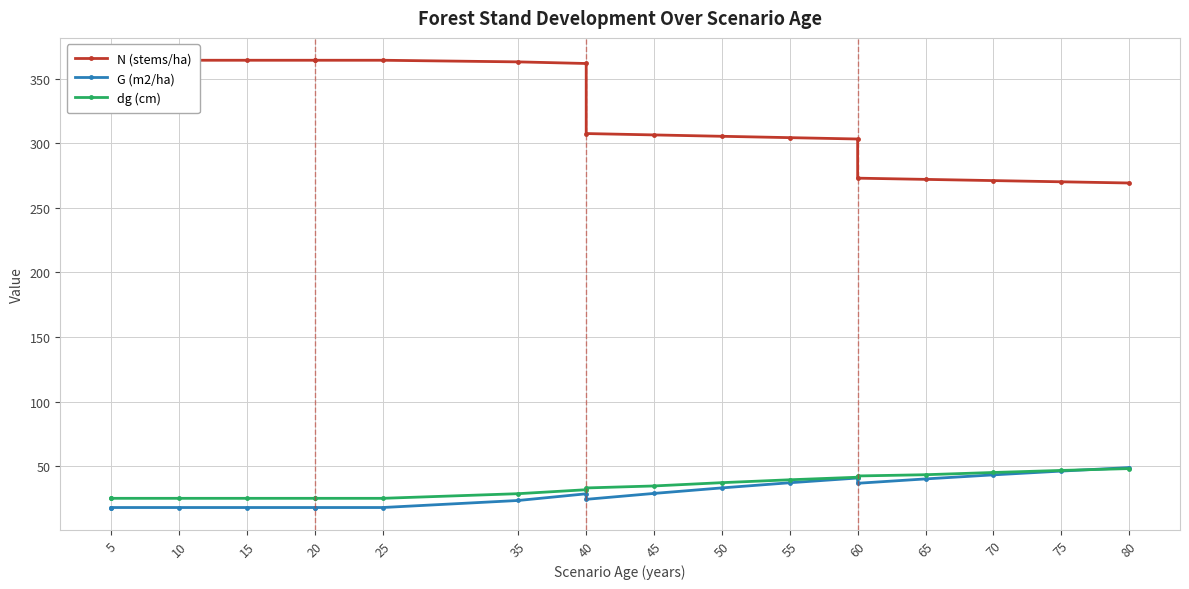

Which series has the largest total across all categories?

N (stems/ha)